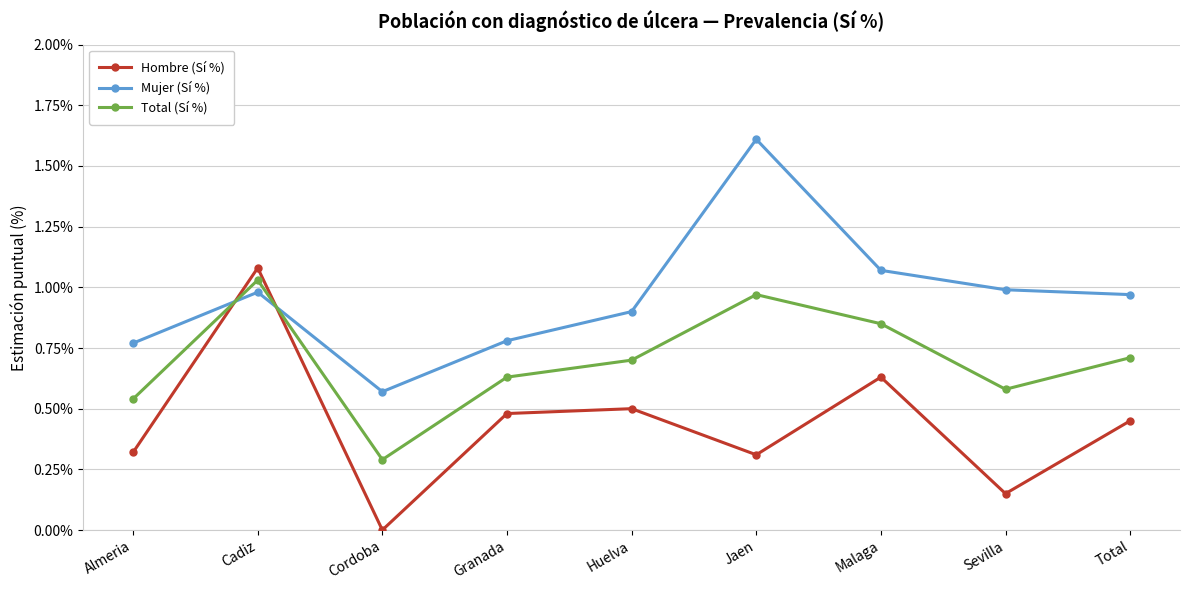

Where is Hombre (Sí %) nearest to the value 0?

Cordoba